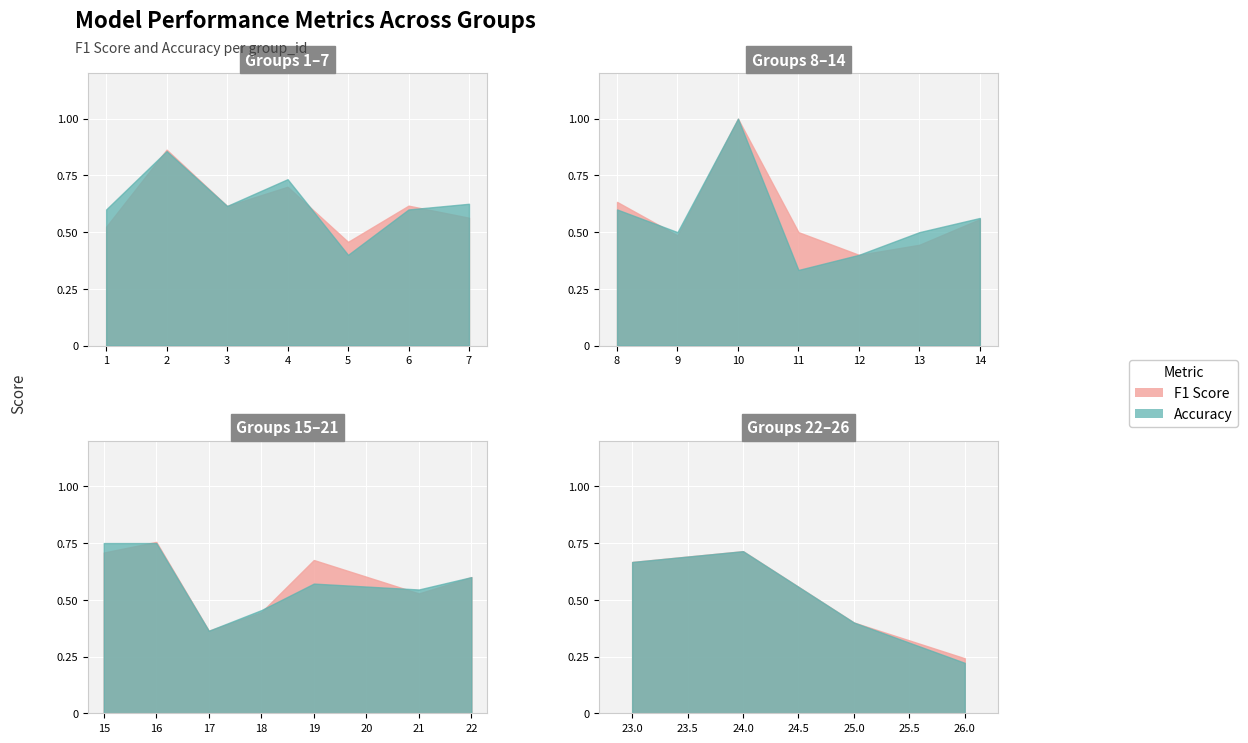

Which category has the lowest value in the f1 series?

26